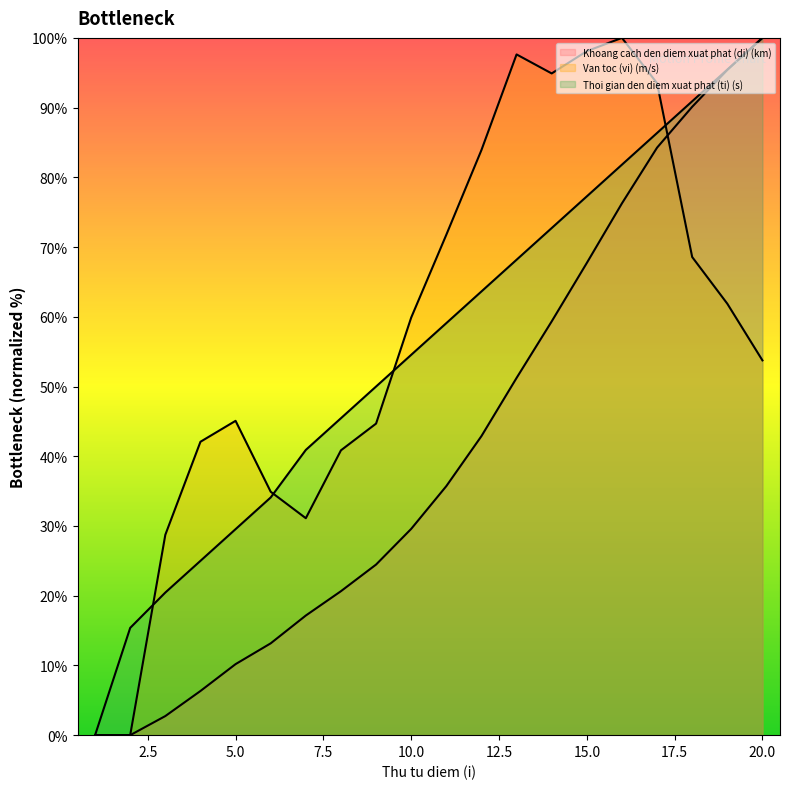

Reading left to right, transcribe all the data shown in this chart.

Khoang cach den diem xuat phat (di) (km): 0.0	0.0	2.7	6.3	10.2	13.2	17.2	20.6	24.5	29.6	35.7	42.9	51.2	59.3	67.7	76.3	84.3	90.1	95.4	100.0
Van toc (vi) (m/s): 0.0	0.0	28.7	42.1	45.1	34.9	31.1	40.9	44.7	59.9	71.8	83.9	97.6	94.9	98.1	100.0	93.5	68.6	61.9	53.7
Thoi gian den diem xuat phat (ti) (s): 0.0	15.4	20.5	25.0	29.5	34.1	40.9	45.5	50.0	54.5	59.1	63.6	68.2	72.7	77.3	81.8	86.4	90.9	95.5	100.0